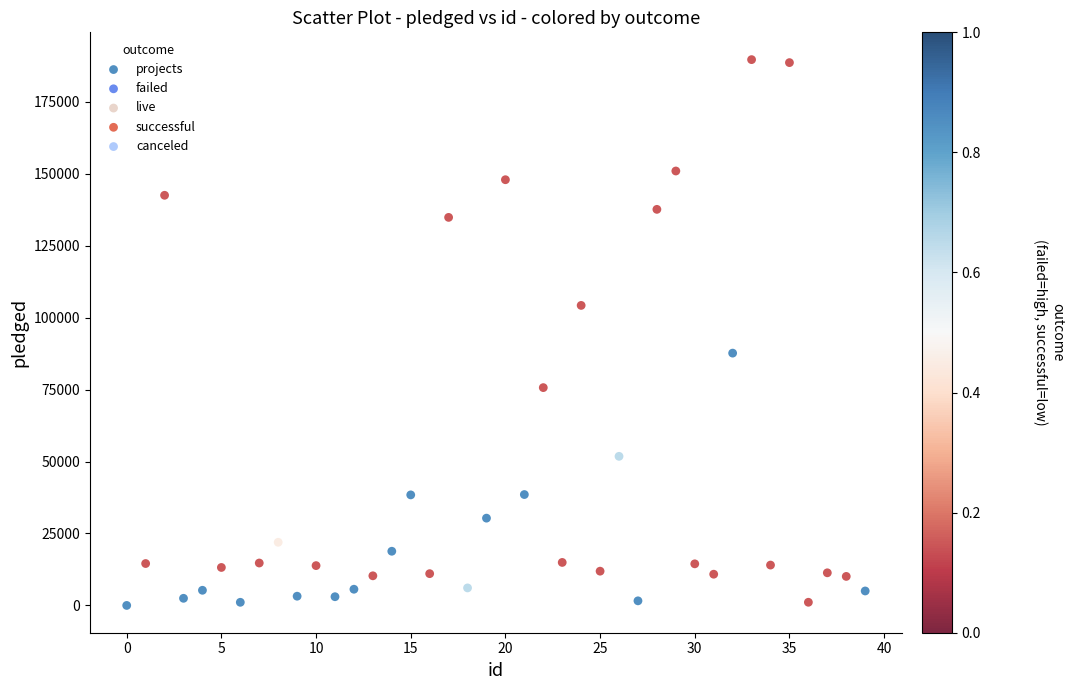

What is the range of Y values (max minus min)?

189666